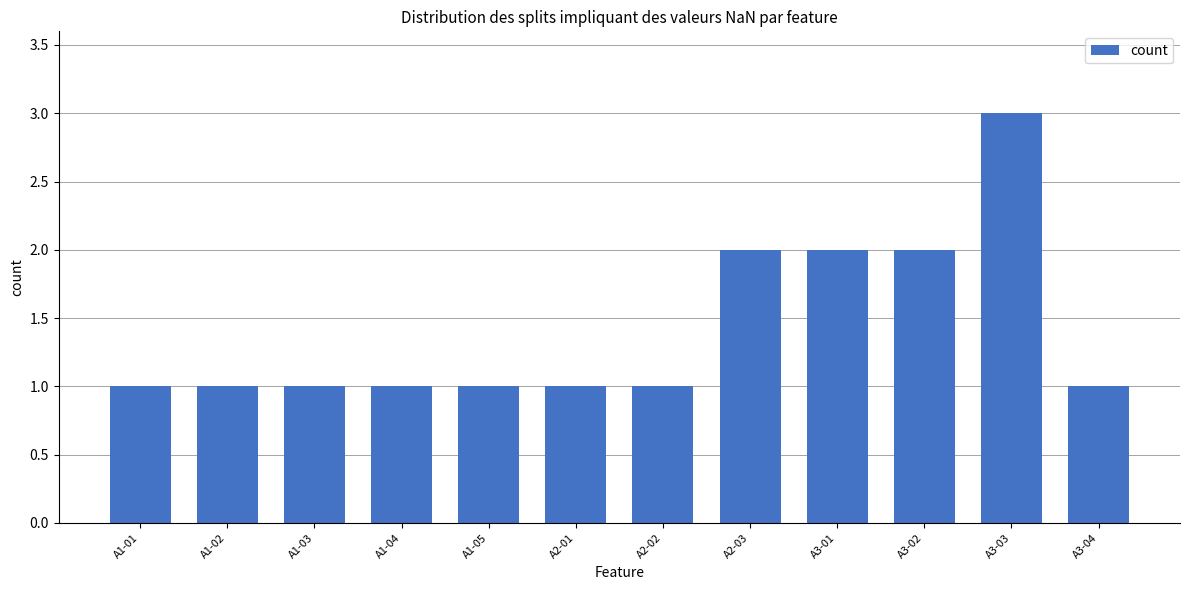

Reading left to right, what are all the values shown in this chart?

A1-01=1	A1-02=1	A1-03=1	A1-04=1	A1-05=1	A2-01=1	A2-02=1	A2-03=2	A3-01=2	A3-02=2	A3-03=3	A3-04=1